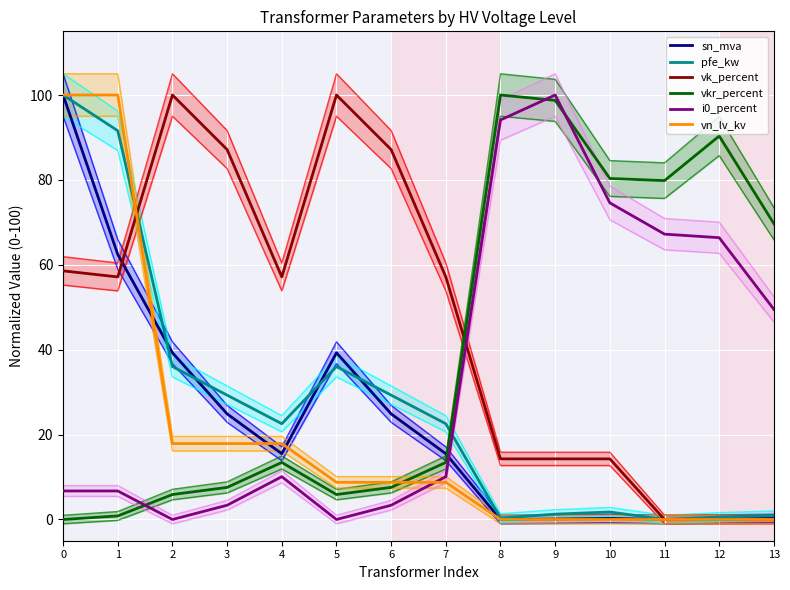

Which series has the largest range (max minus min)?

sn_mva